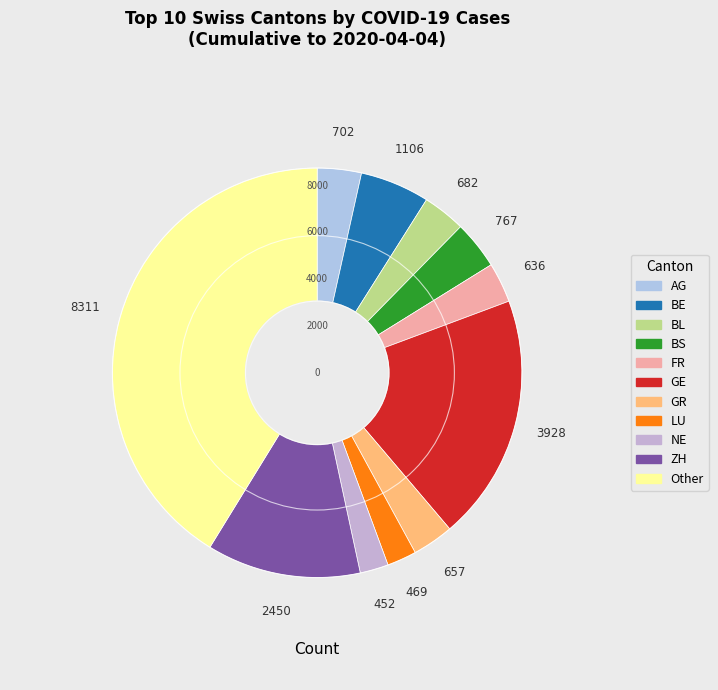

What is the change in value from GR to LU?

-188